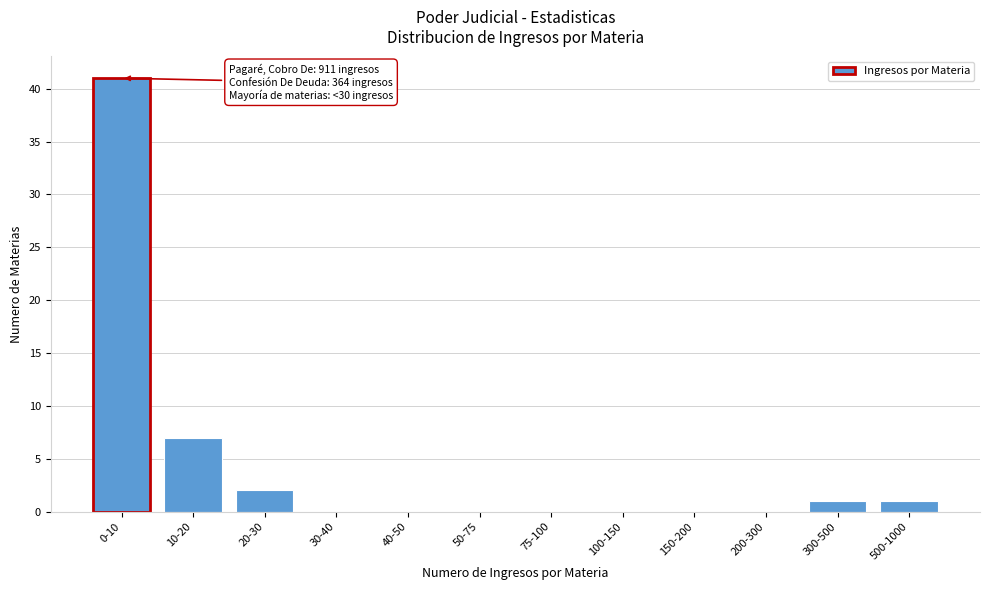

Reading left to right, transcribe all the data shown in this chart.

0-10=41	10-20=7	20-30=2	30-40=0	40-50=0	50-75=0	75-100=0	100-150=0	150-200=0	200-300=0	300-500=1	500-1000=1